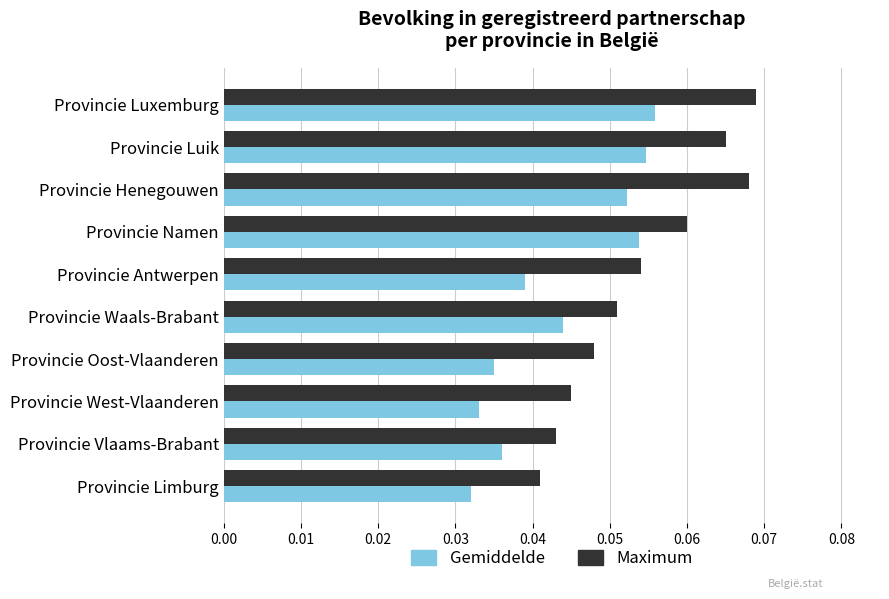

Is the value of Maximum at Provincie Namen greater than the value of Gemiddelde at Provincie Luik?

Yes